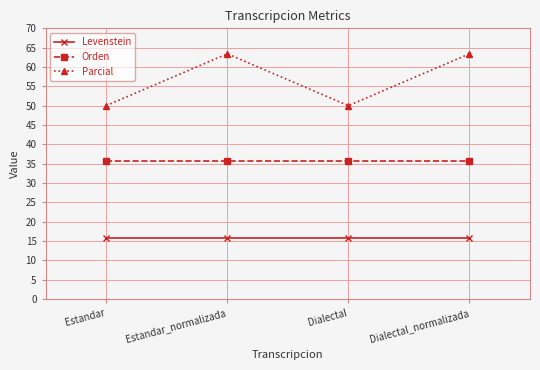

Reading left to right, what are all the values shown in this chart?

Levenstein: Estandar=15.7	Estandar_normalizada=15.7	Dialectal=15.7	Dialectal_normalizada=15.7
Orden: Estandar=35.6	Estandar_normalizada=35.6	Dialectal=35.6	Dialectal_normalizada=35.6
Parcial: Estandar=50.0	Estandar_normalizada=63.4	Dialectal=50.0	Dialectal_normalizada=63.4